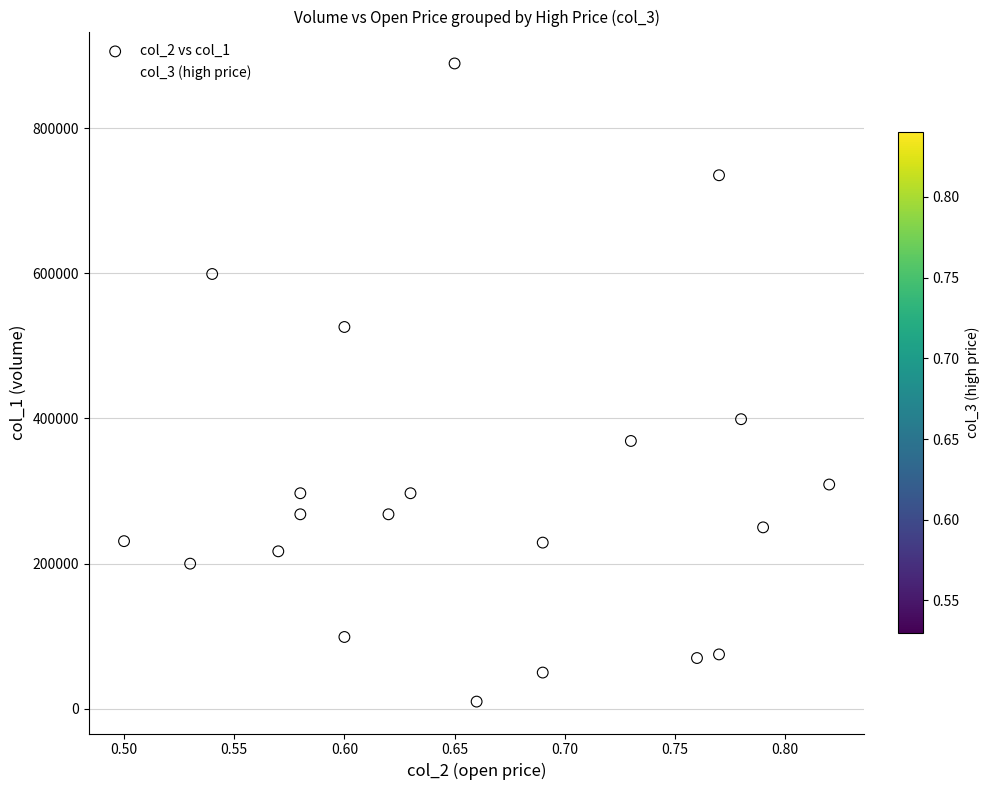

What Y value in the scatter plot is closest to 449500?

399000